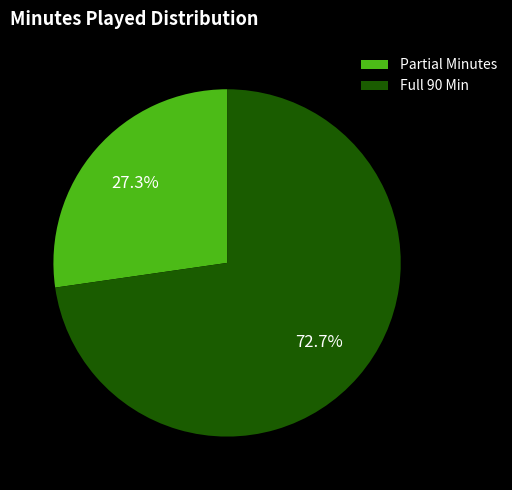

Which category has the smallest portion of the pie?

Partial Minutes